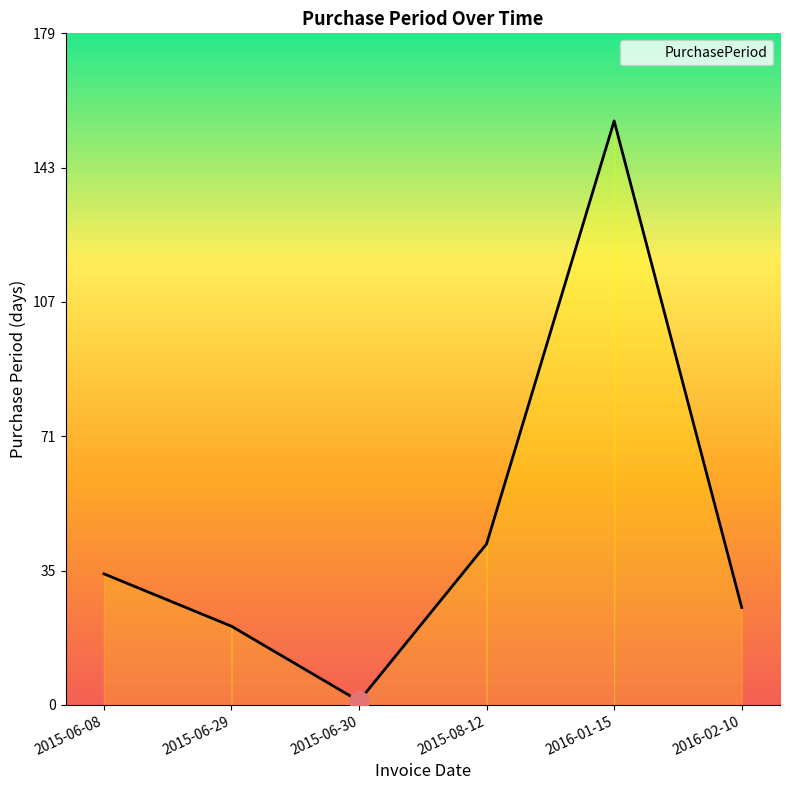

Count the number of data series in this chart.

1